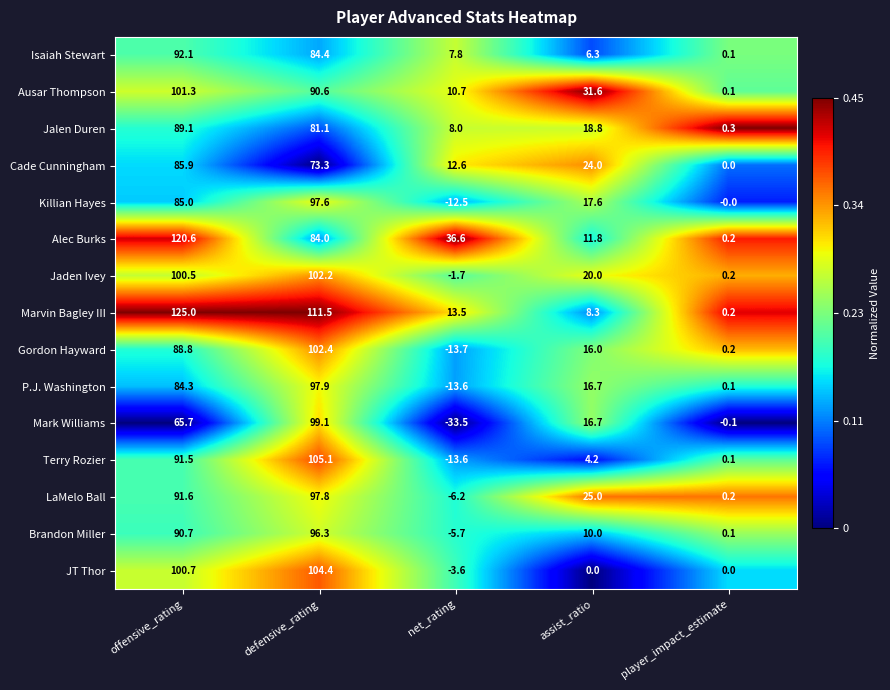

How many data points does each series have?

5